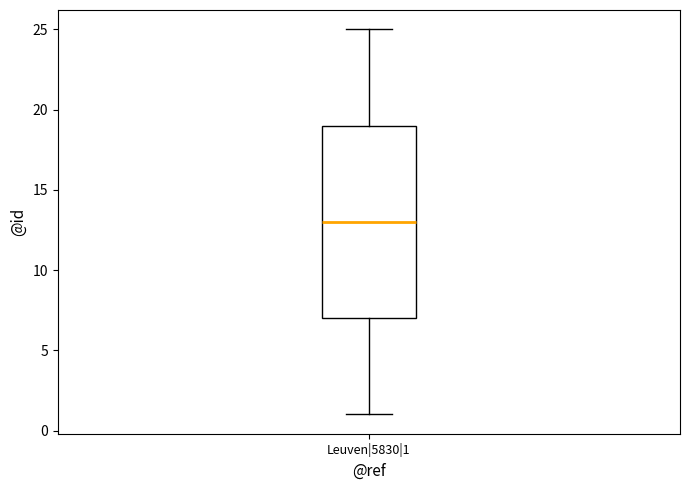

Where is the lower edge of the box for Leuven|5830|1 on the y-axis? The values are not printed on the chart, so give them approximately, as read against the axis.

7